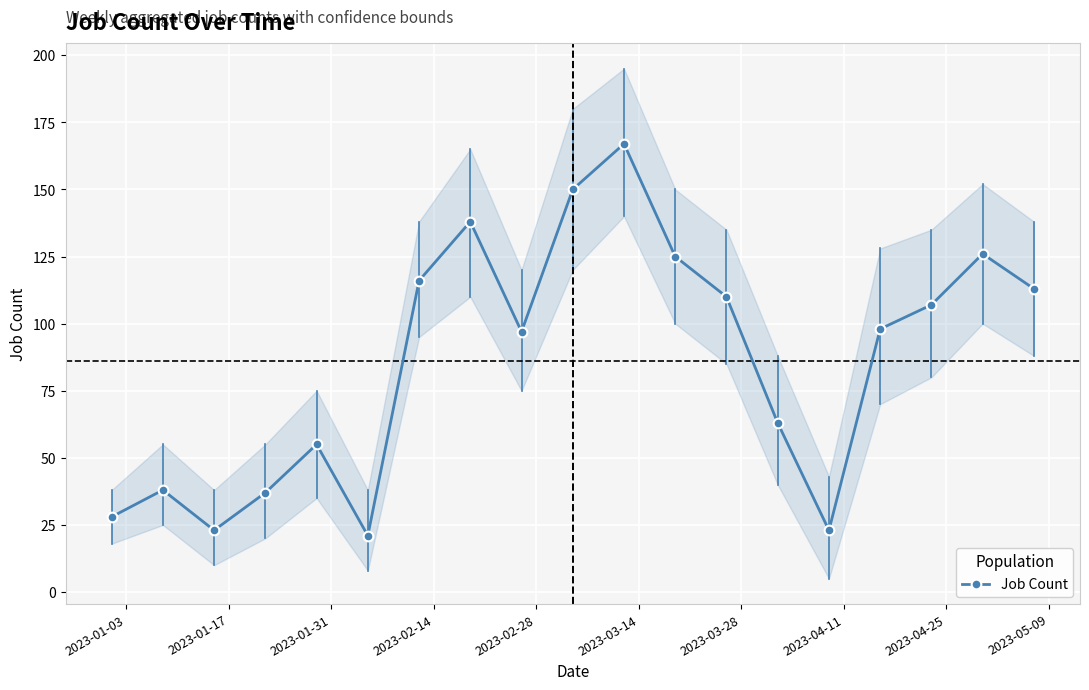

How many values are below 98?

9